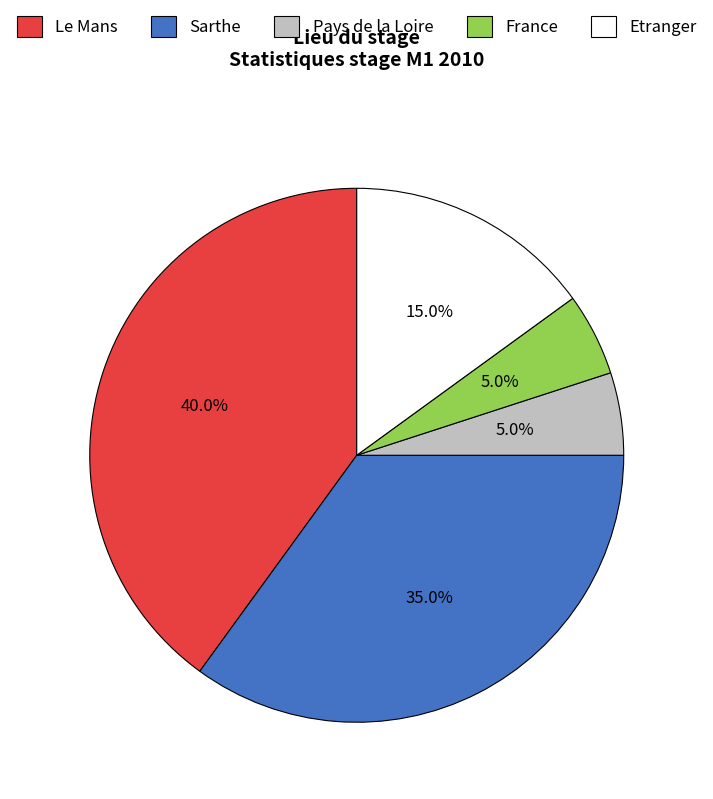

To the nearest percent, what percentage of the pie is France?

5%